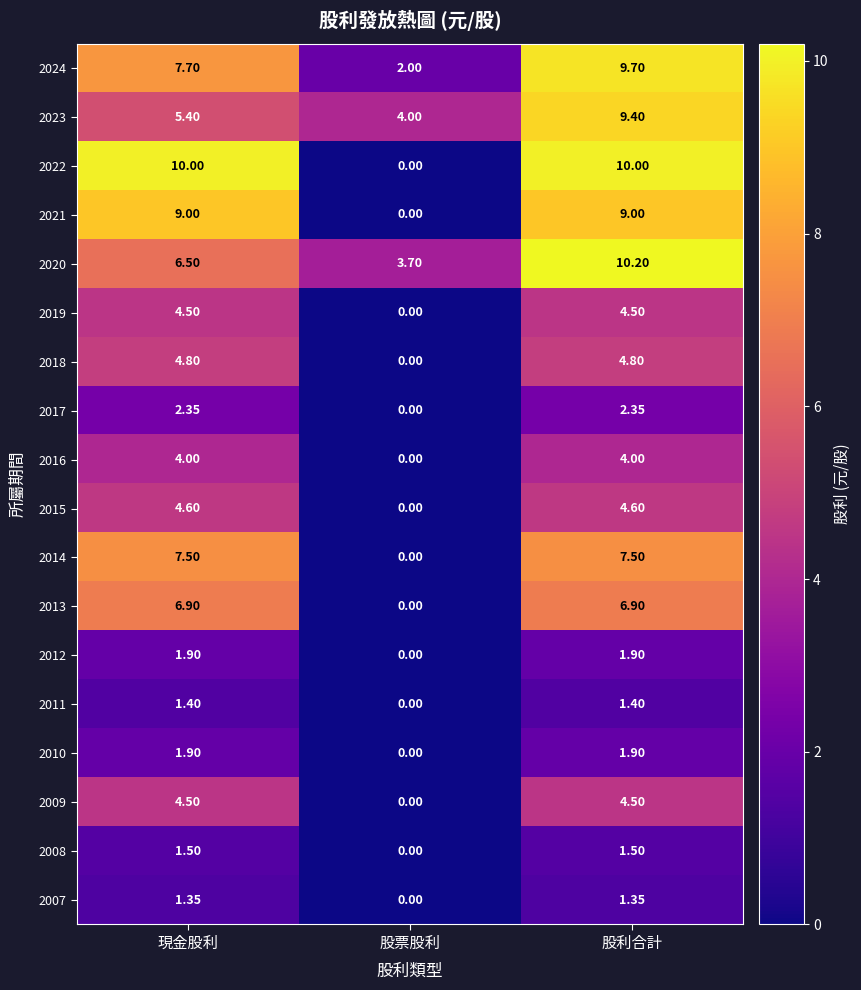

Is the value of 2014 at 現金股利 greater than the value of 2008 at 現金股利?

Yes